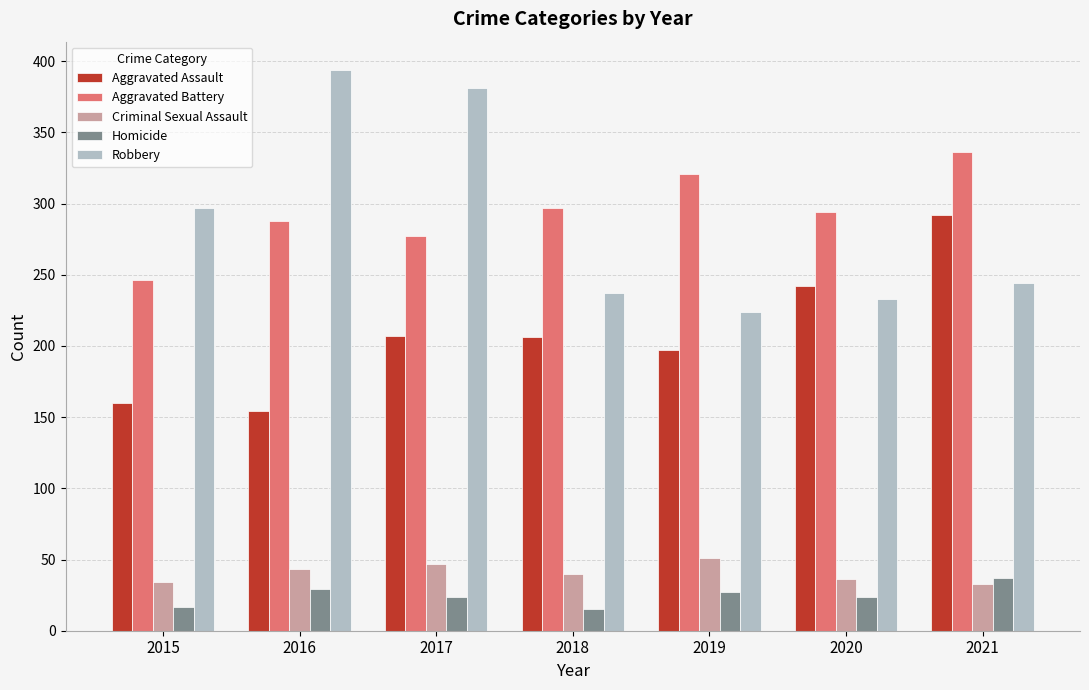

What is the average value of the Robbery series?

287